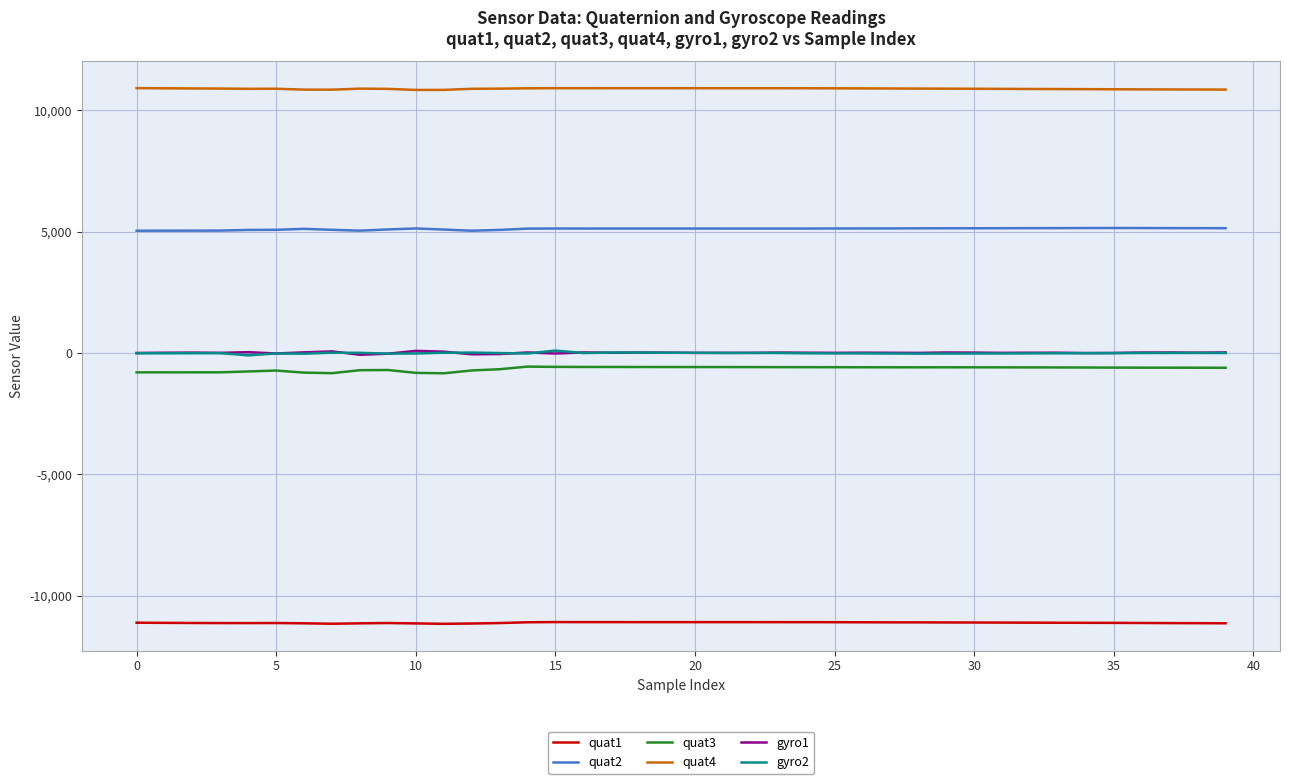

What is the minimum value shown in the chart?

-11160